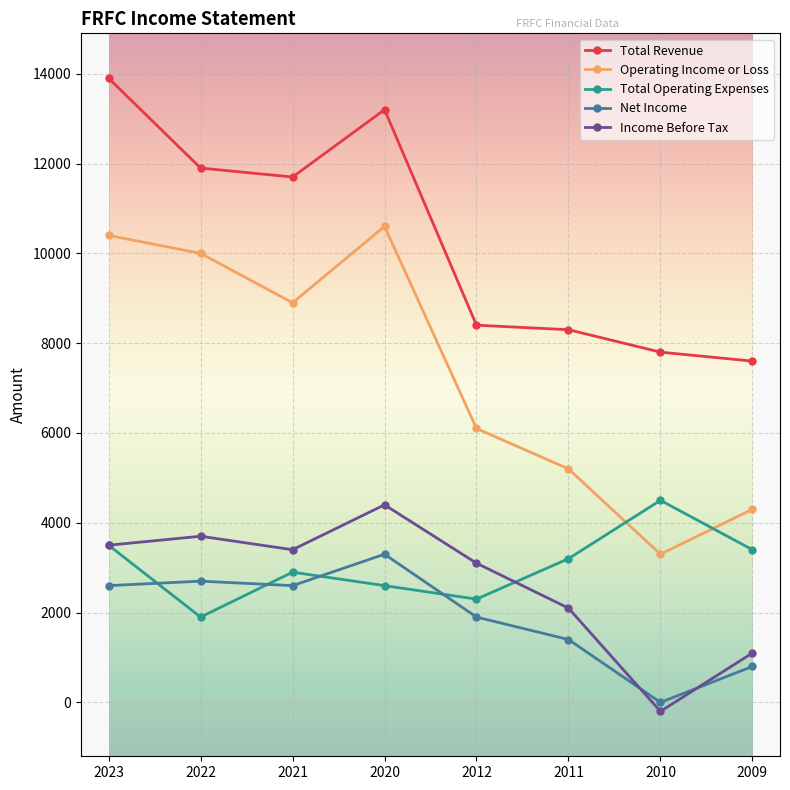

Where does the Total Operating Expenses series first go above 3200?

2023